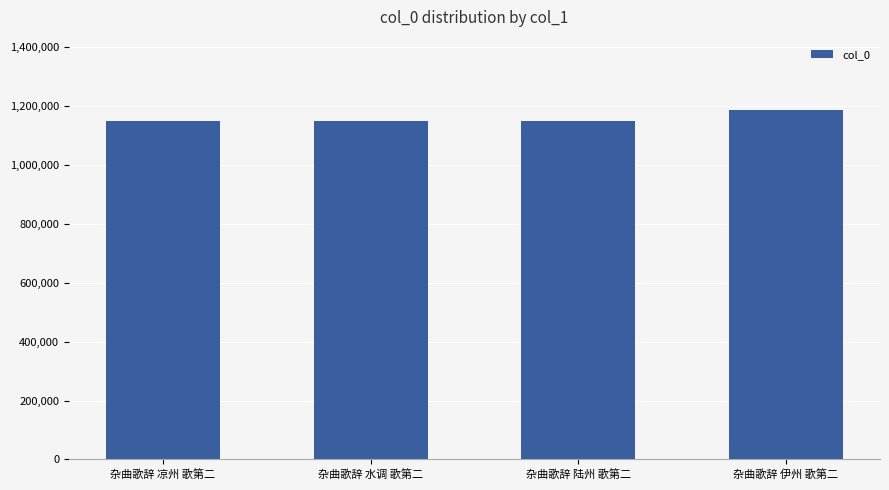

What is the sum of all values?

4633174